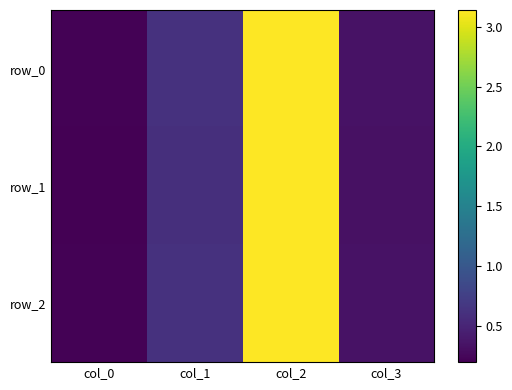

What is the difference between the second highest and second lowest values in the row_2 series?

0.3